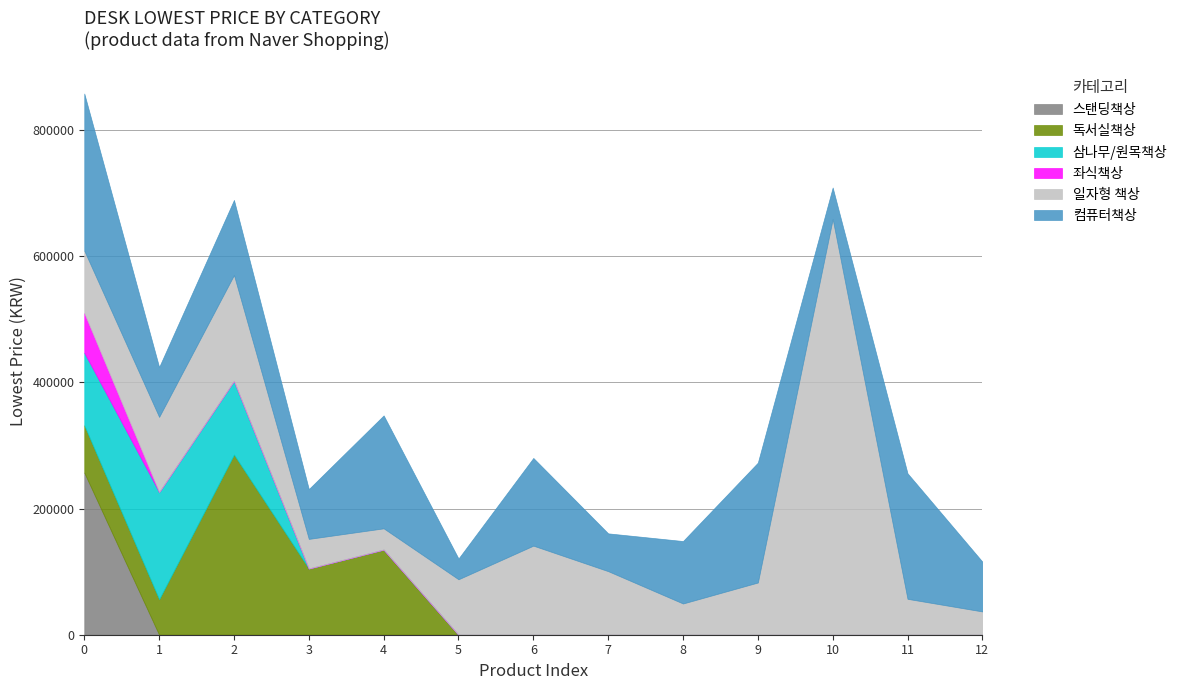

What is the highest value of the 스탠딩책상 series?

257000